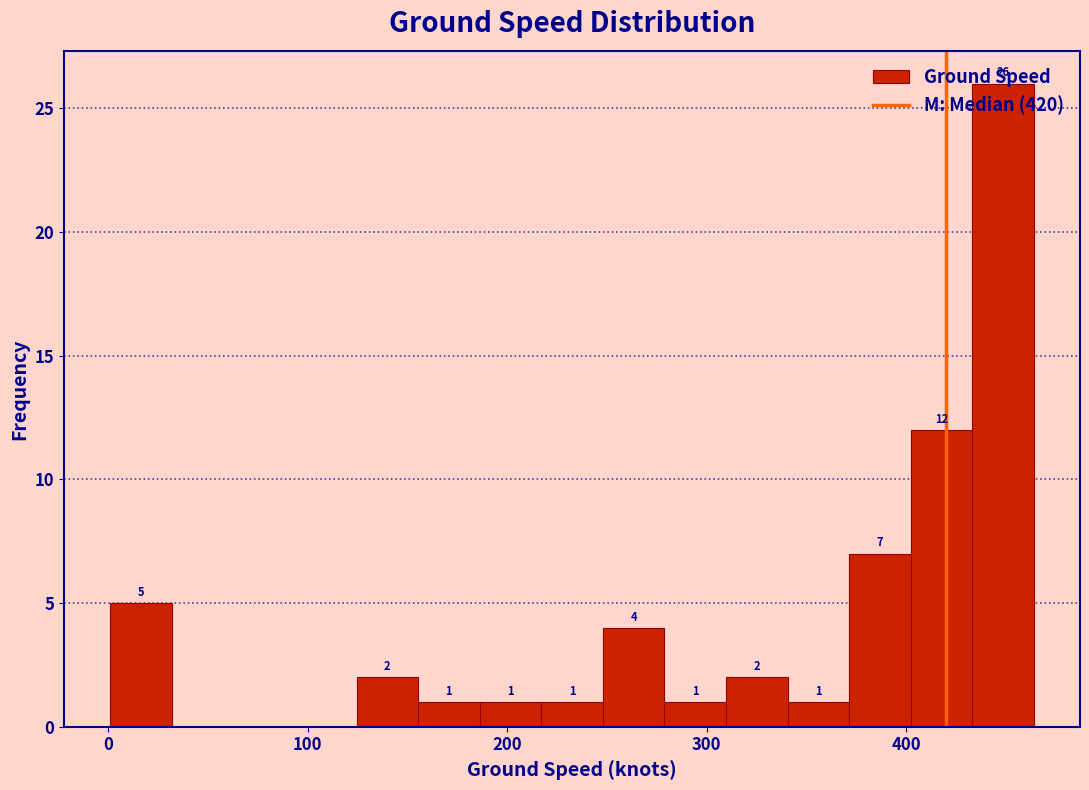

Around what value on the x-axis is the tallest bar? Give the approximate position of its centre, as read against the axis.

450